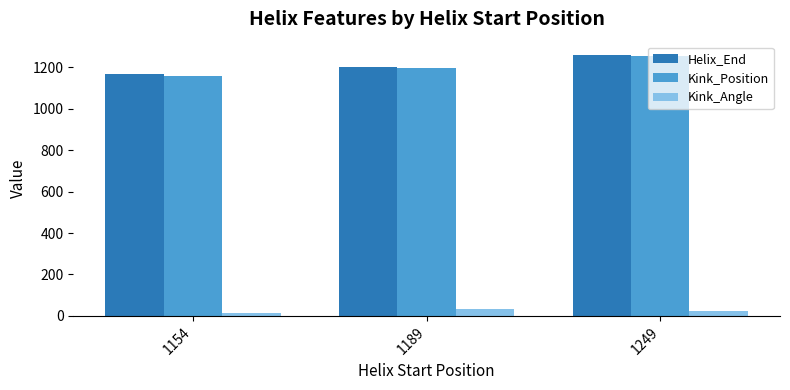

What is the value of the Kink_Angle bar at the 1st from the left?

12.3